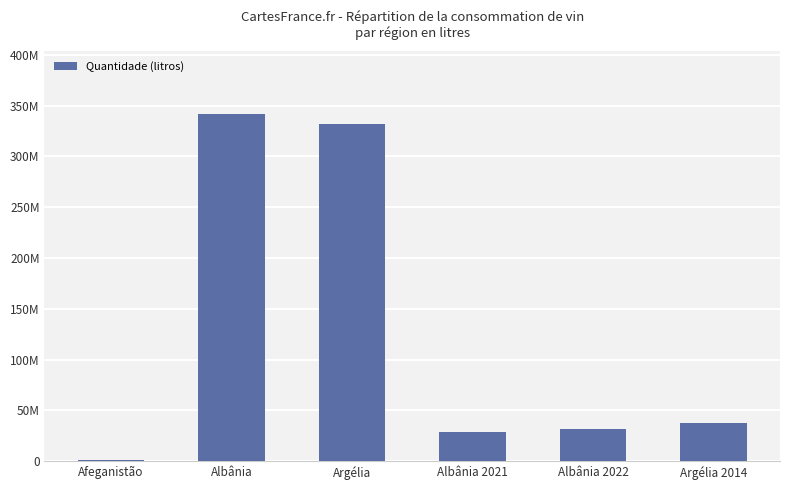

Rank the categories by value from lowest to highest.

Afeganistão, Albânia 2021, Albânia 2022, Argélia 2014, Argélia, Albânia